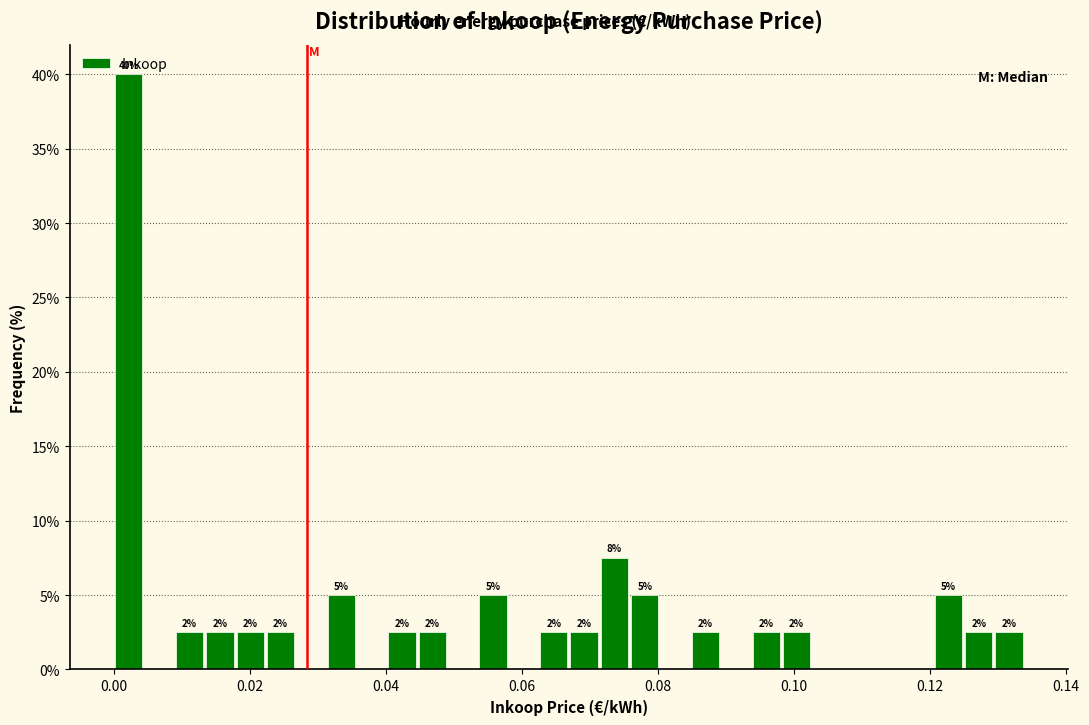

Around what value on the x-axis is the tallest bar? Give the approximate position of its centre, as read against the axis.

0.002